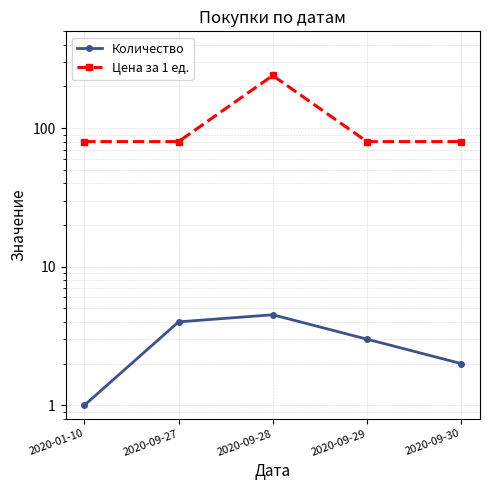

Reading left to right, list all the values displayed in this chart.

Количество: 1.0	4.0	4.5	3.0	2.0
Цена за 1 ед.: 80.0	80.0	240.0	80.0	80.0